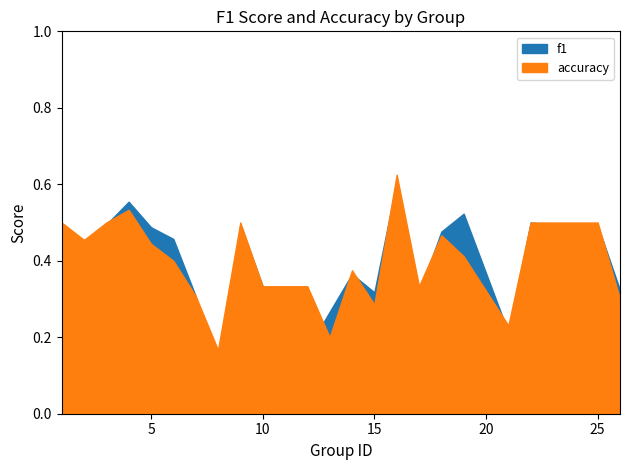

Rank the series by their maximum value, from highest to lowest.

accuracy, f1